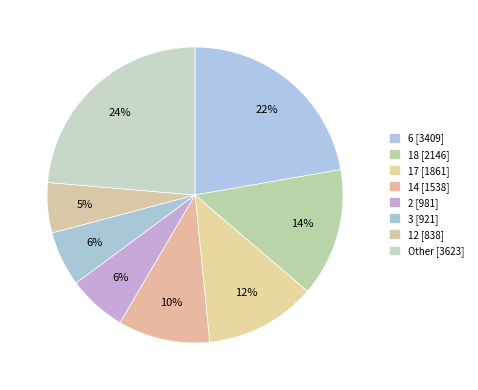

Count the number of slices in the pie.

8